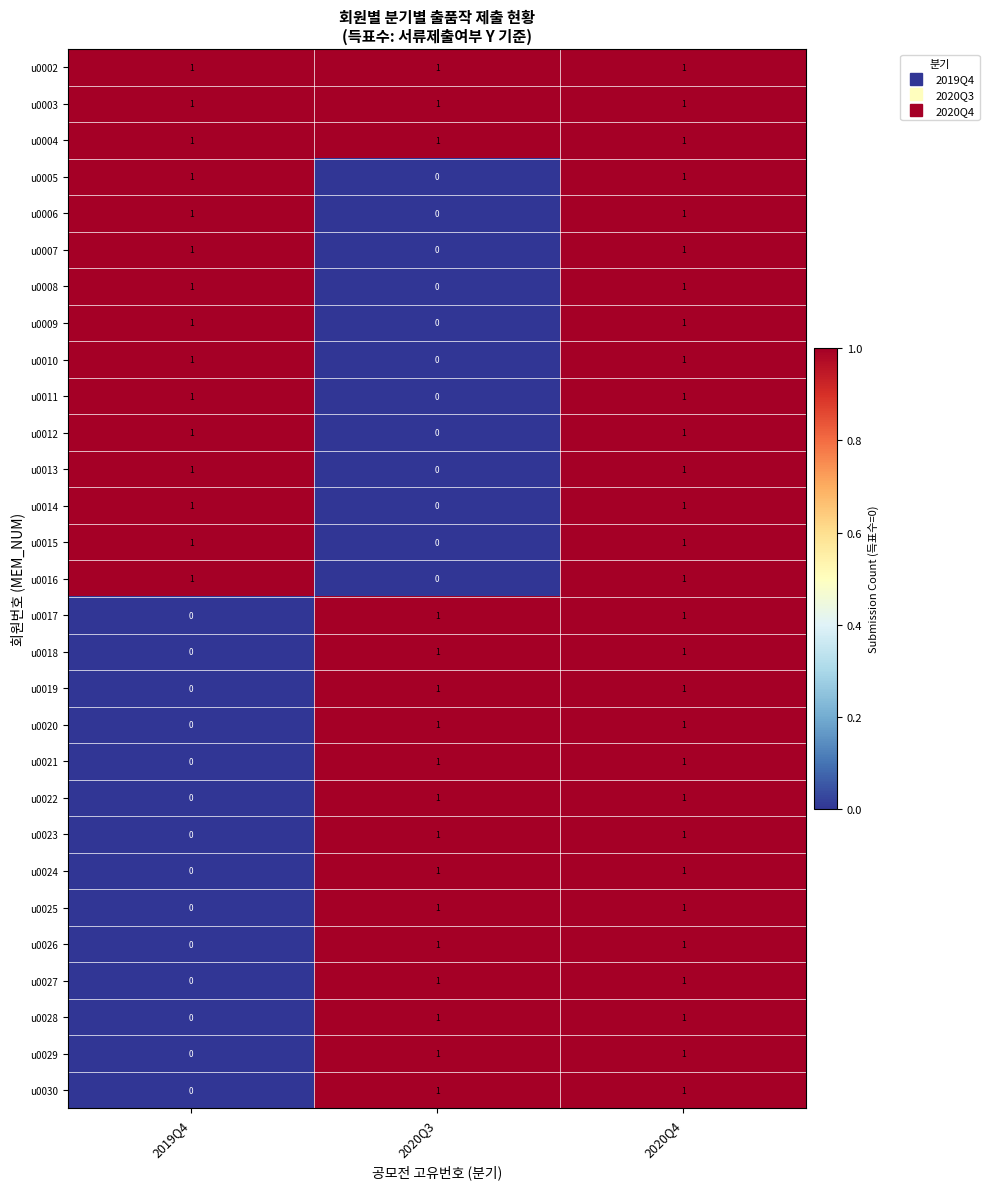

At which category is the sum across all series the highest?

2020Q4